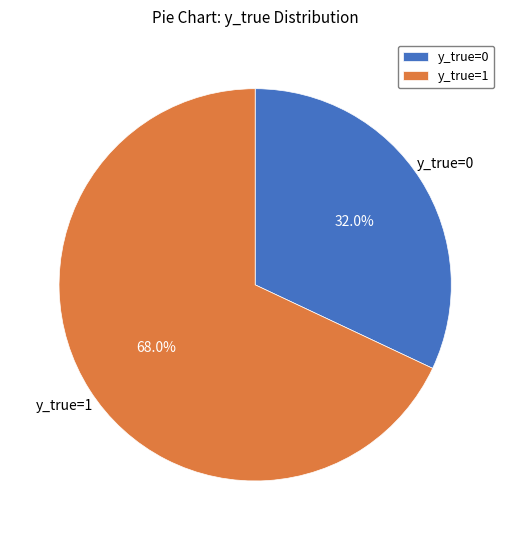

How many segments does this pie chart have?

2